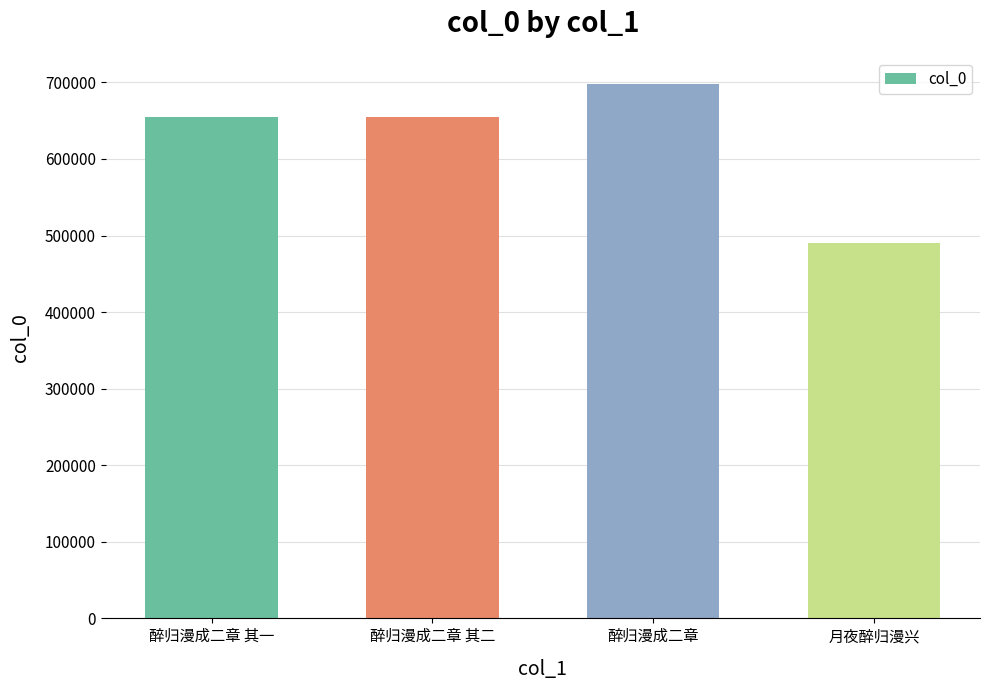

Is it true that the value at 醉归漫成二章 其二 is 654944?

True